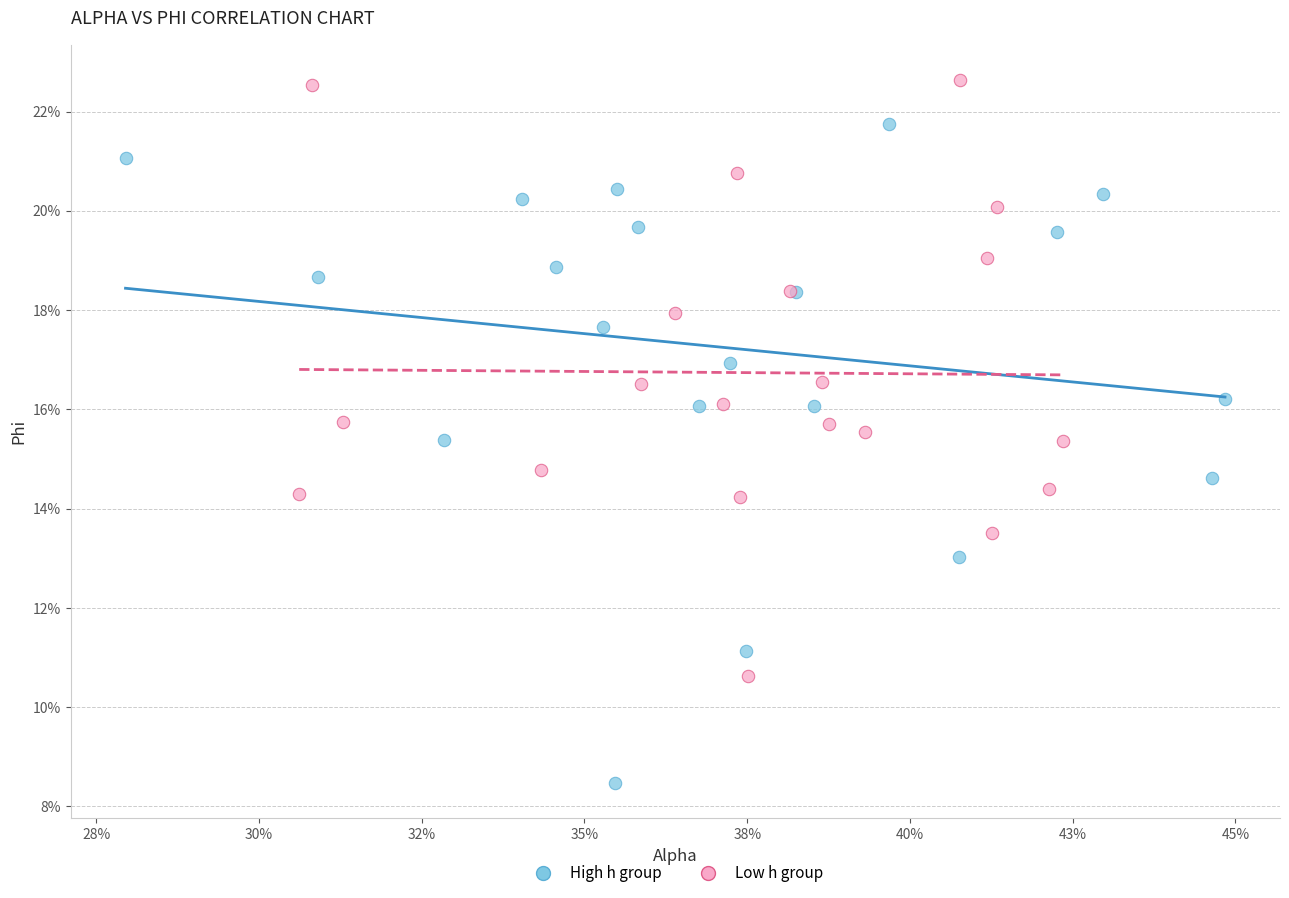

Which series contains the highest Y value?

Low h group